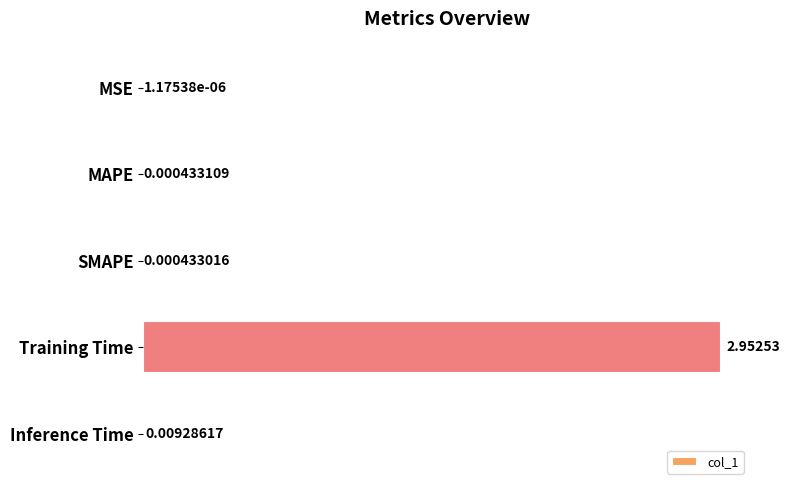

At which category does the chart reach its peak across all series?

Training Time